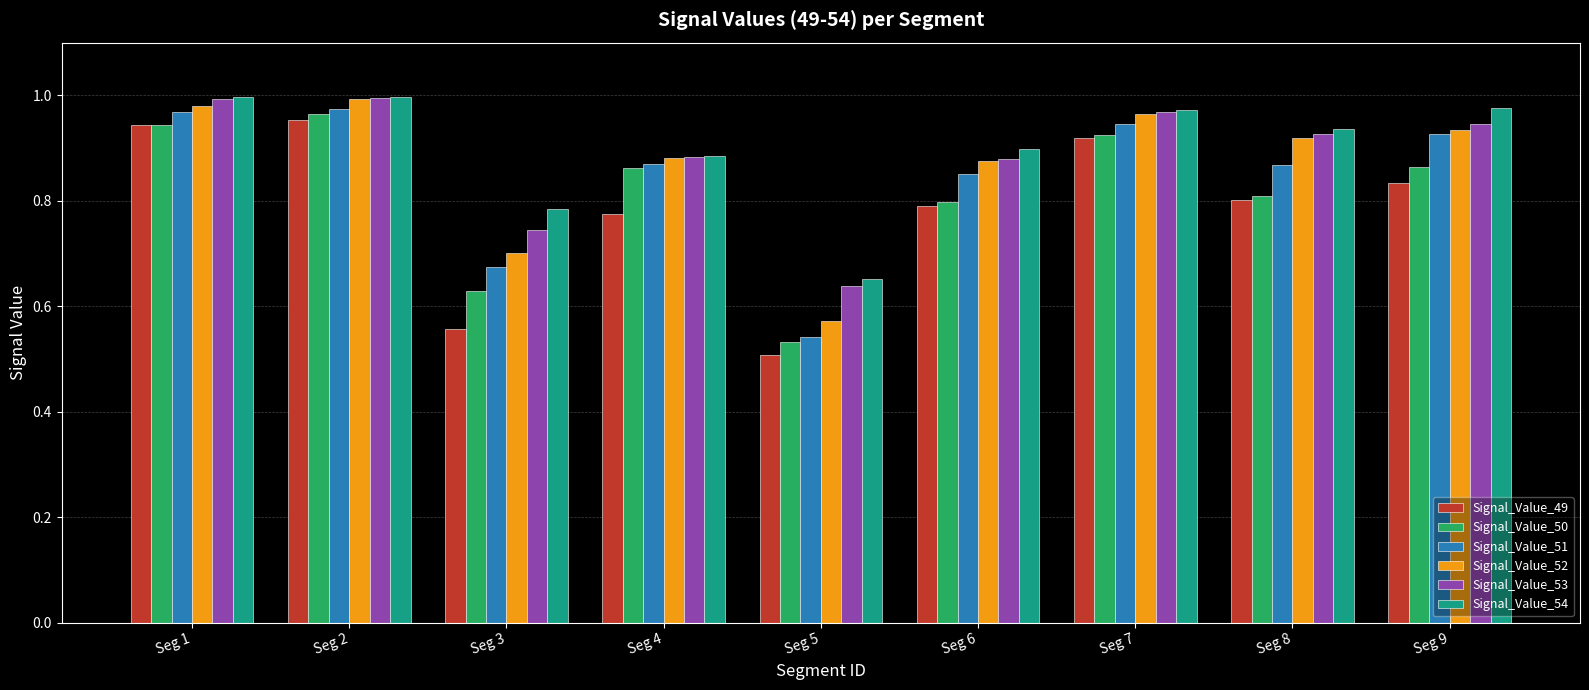

Which category has the lowest value in the Signal_Value_53 series?

Seg 5